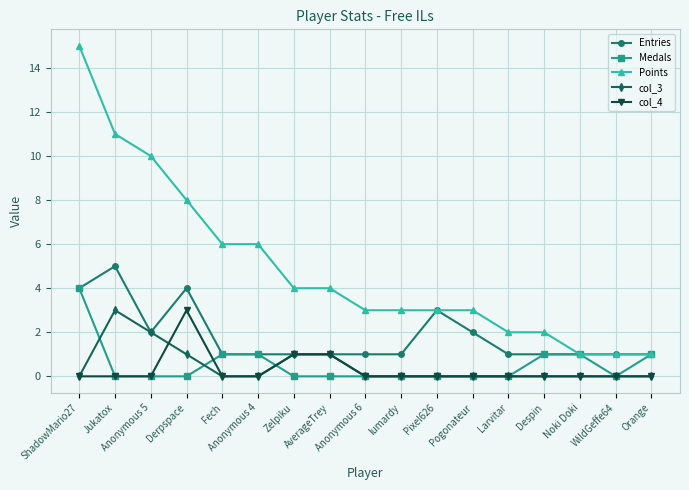

True or false: Points and col_3 intersect in this chart.

False